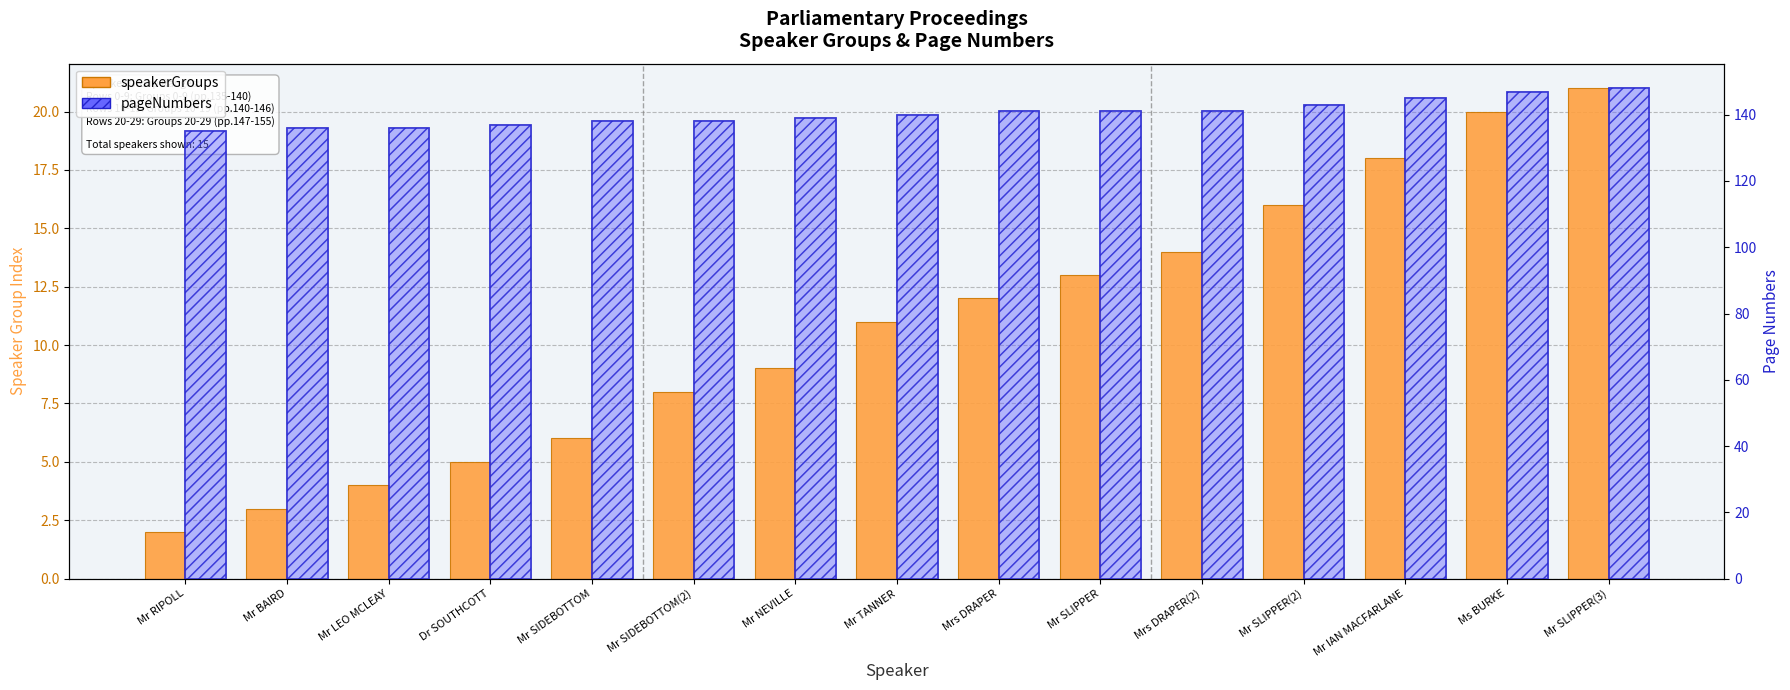

Reading left to right, extract all data points from this chart.

speakerGroups: 2	3	4	5	6	8	9	11	12	13	14	16	18	20	21
pageNumbers: 135	136	136	137	138	138	139	140	141	141	141	143	145	147	148